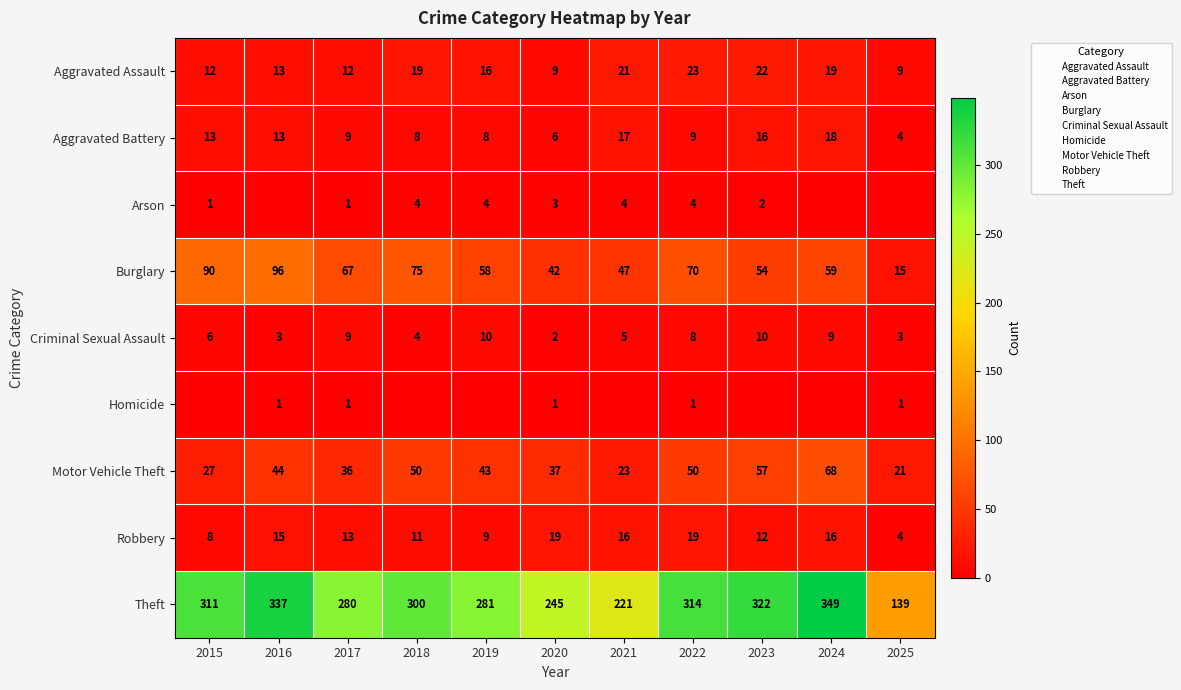

Is it true that Robbery equals 16 at 2021?

True